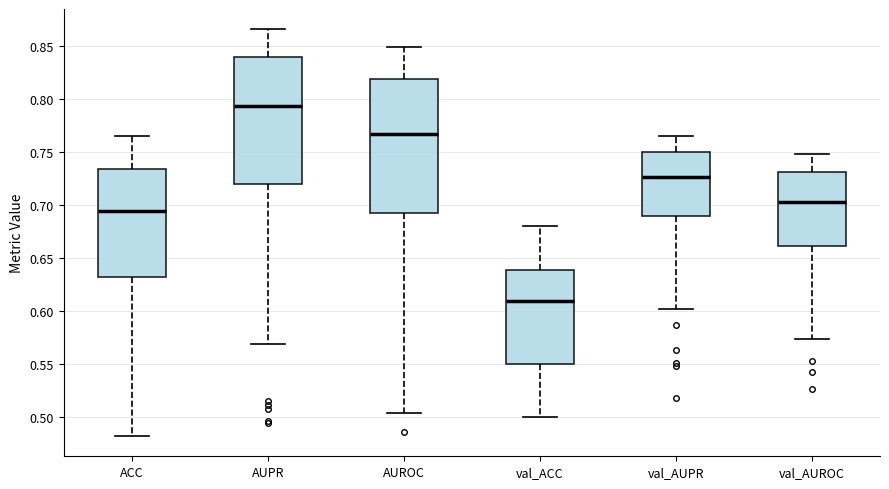

Which box is the tallest, from its lower edge to its upper edge?

AUROC